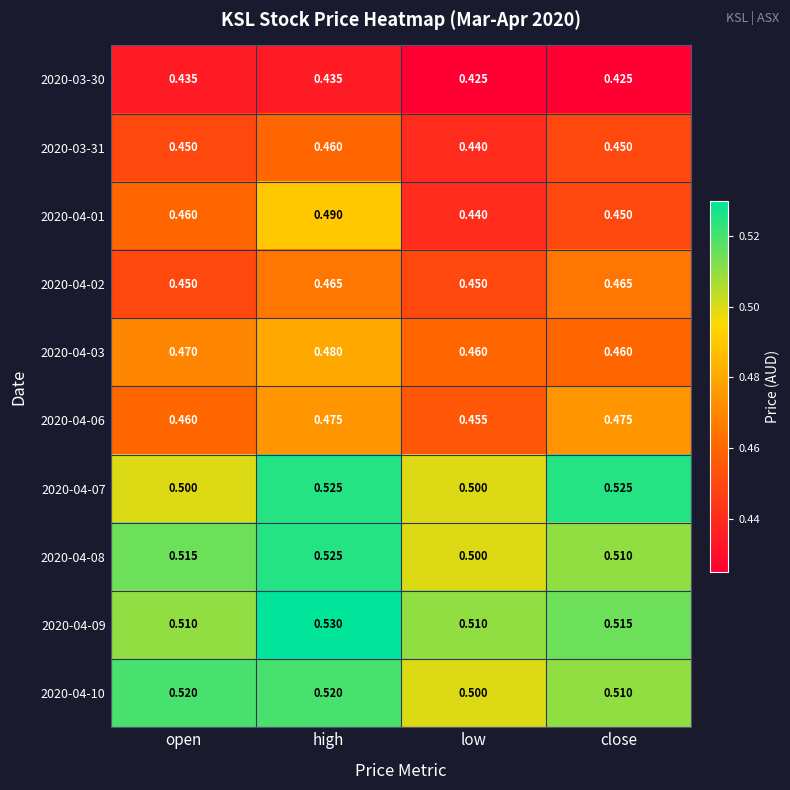

Which series changed the most between open and close?

2020-04-07